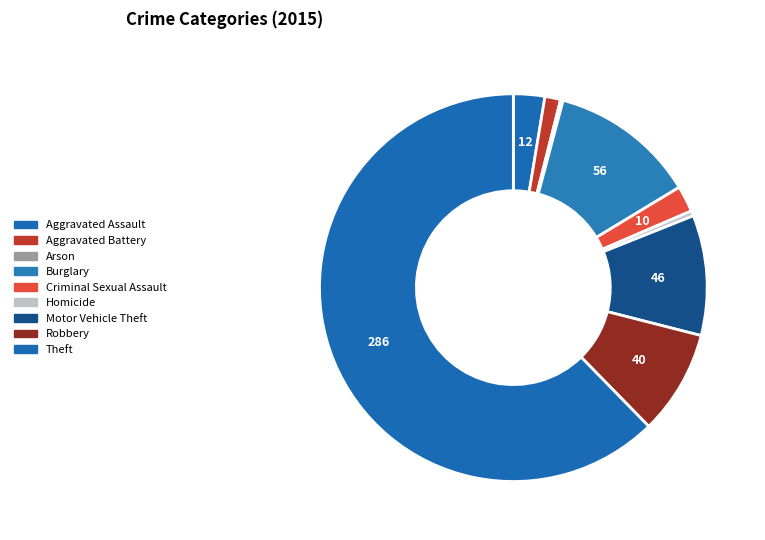

What percentage is the Theft slice, to the nearest percent?

62%